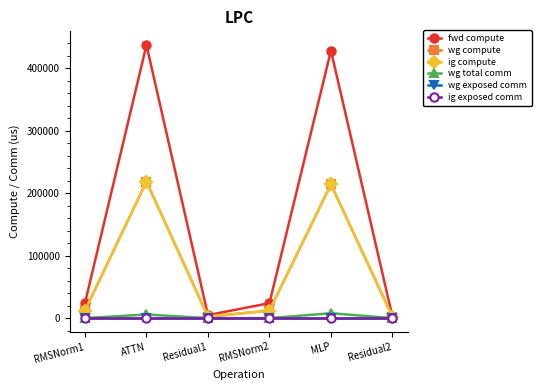

True or false: wg compute and ig compute intersect in this chart.

False